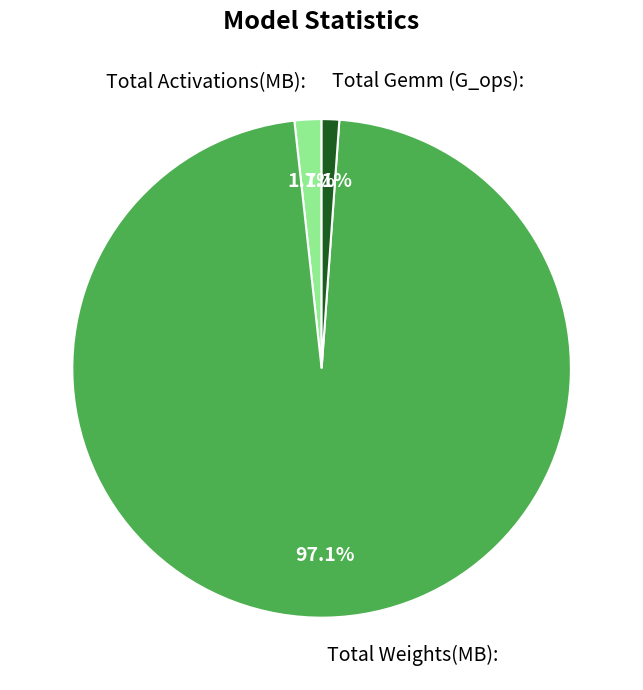

Does any single category account for the majority?

Yes